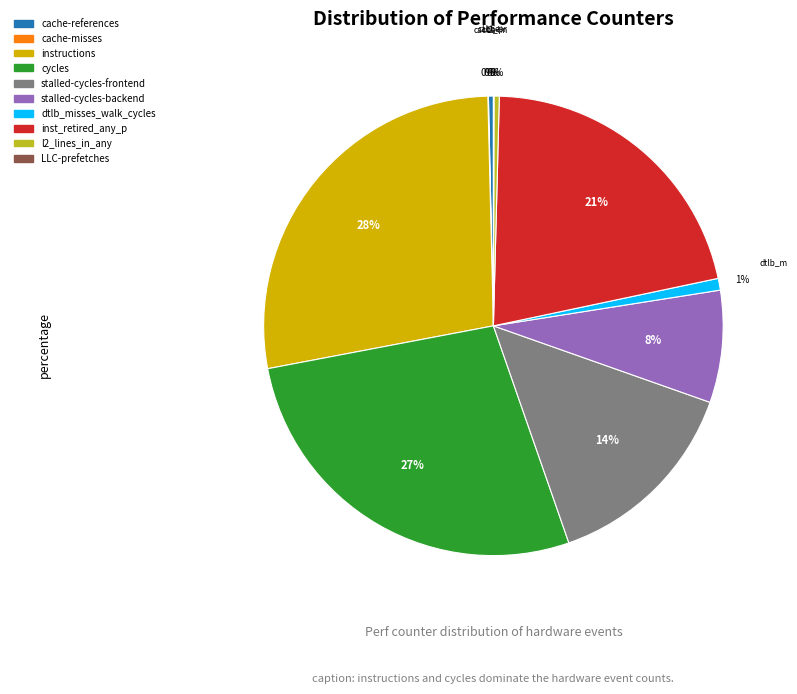

Is it true that dtlb_misses_walk_cycles is 1% of the pie?

True